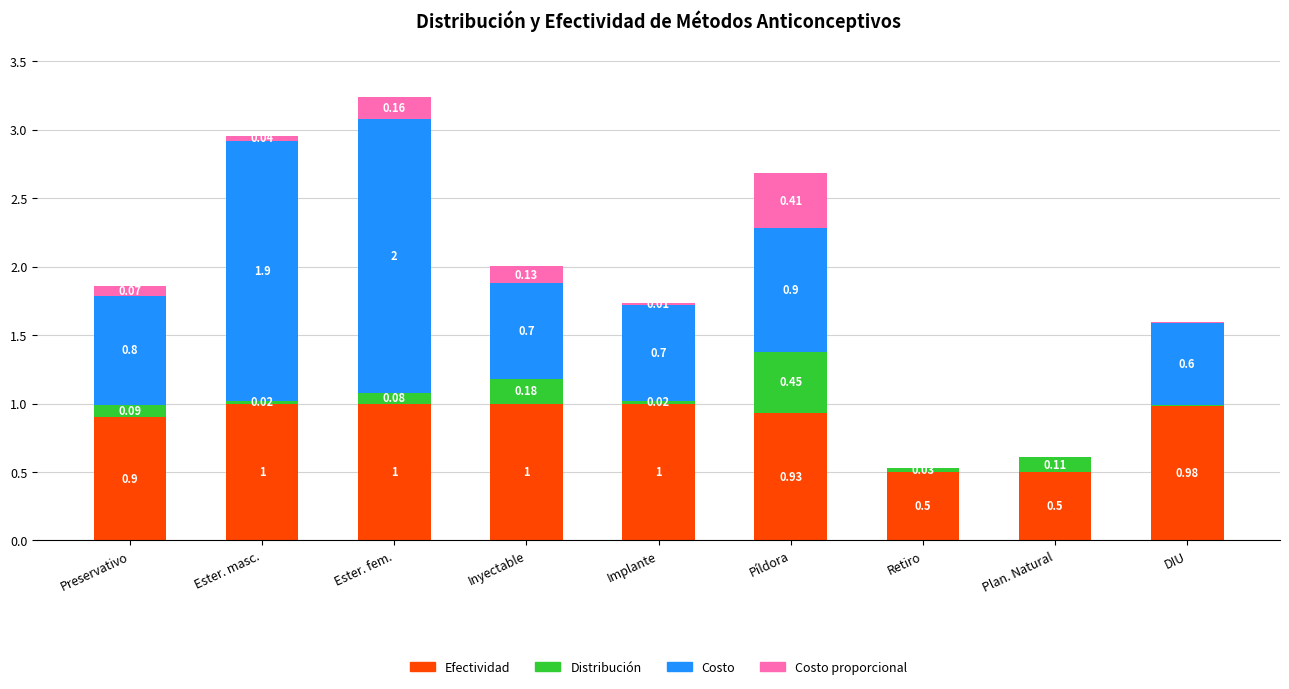

What is the total value across all series at Ester. fem.?

3.2